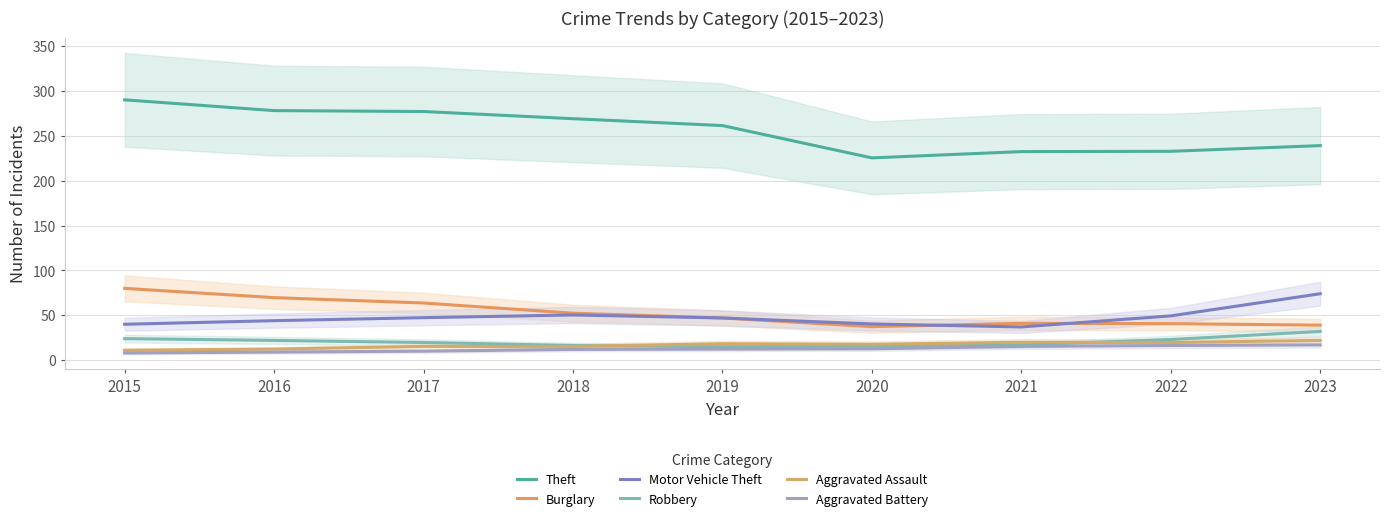

True or false: Theft has a value of 290.0 at 2015.

True